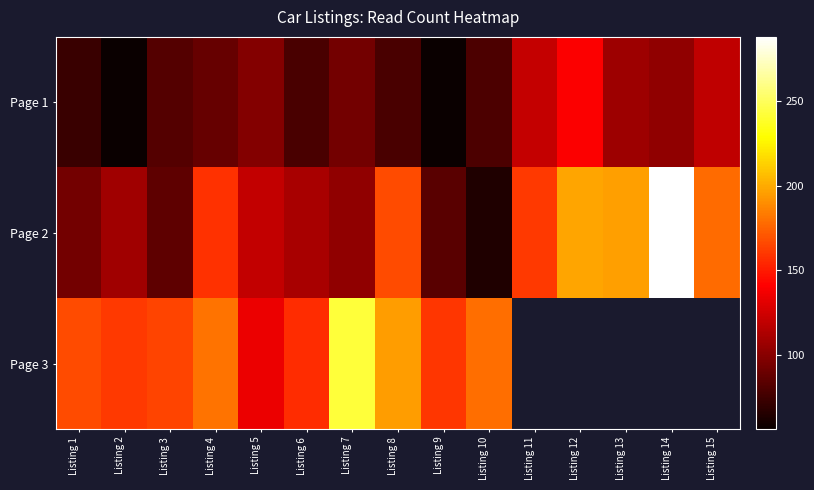

What is the difference between the maximum and minimum values in the Page 3 series?

108.0